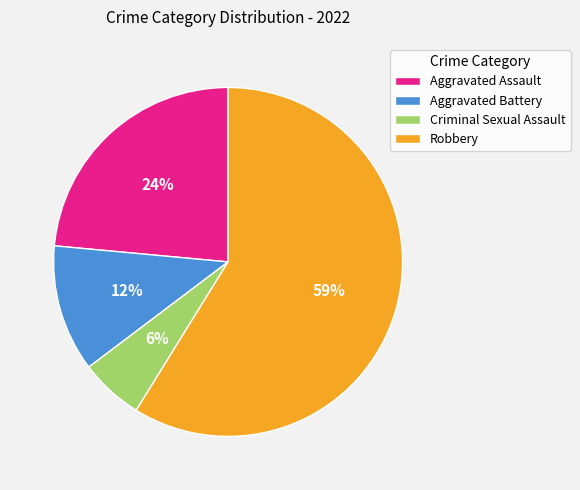

Combined, do Robbery and Aggravated Battery account for over 50%?

Yes